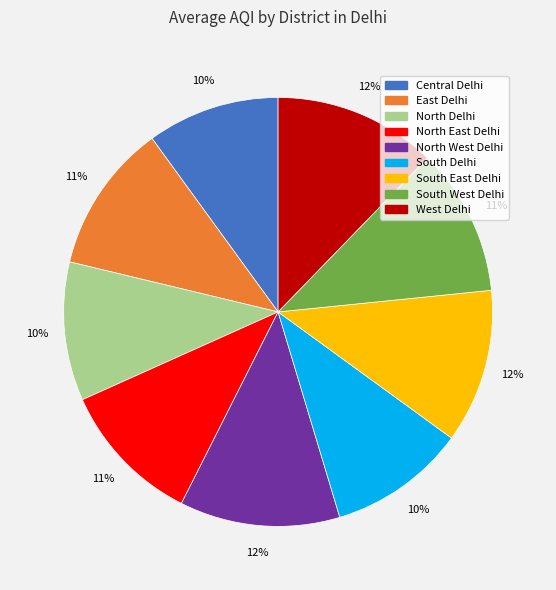

Approximately how many times larger is the value at East Delhi compared to North Delhi?

1.1